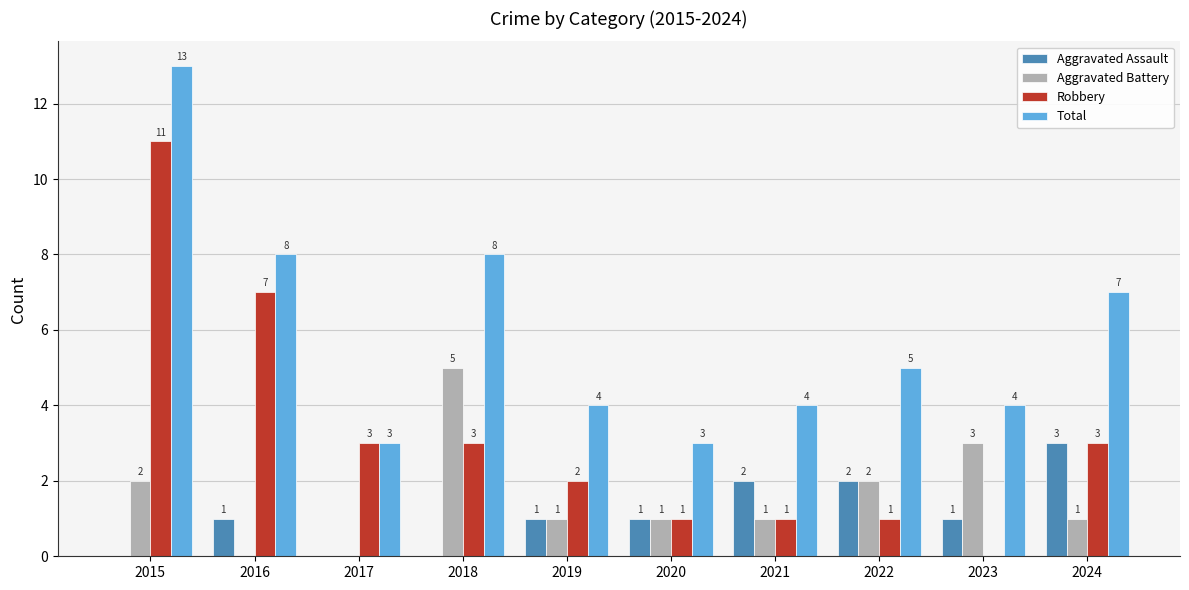

How many positive values does the Robbery series have?

9